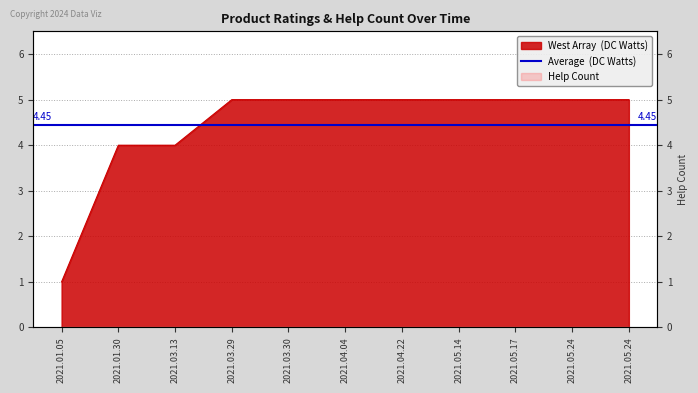

Reading left to right, transcribe all the data shown in this chart.

1	4	4	5	5	5	5	5	5	5	5